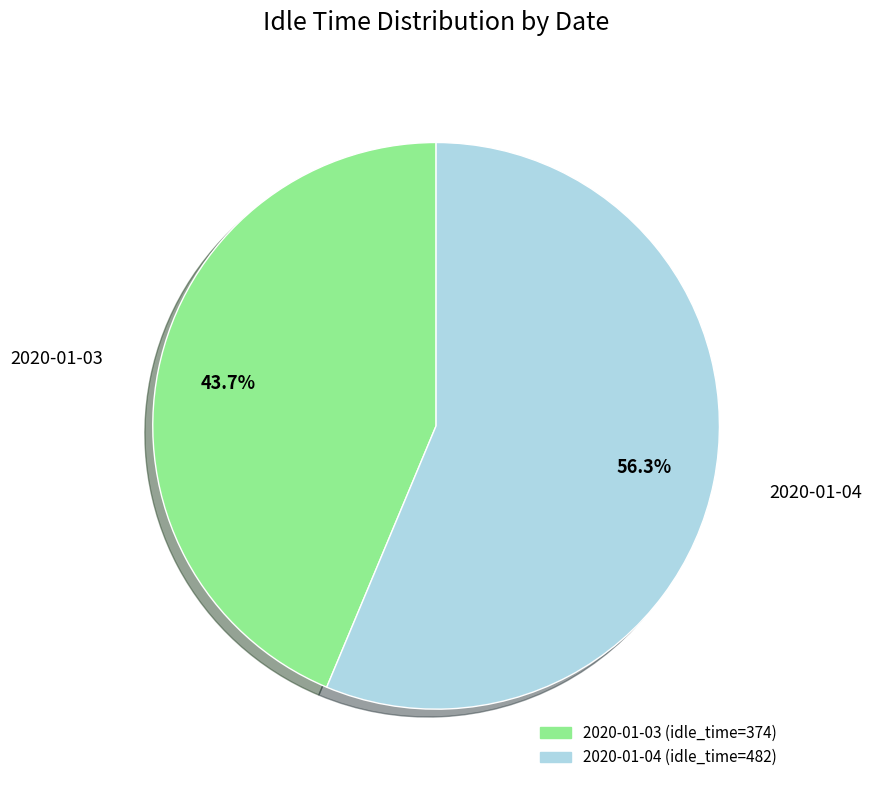

Do 2020-01-04 and 2020-01-03 together represent more than half of the pie?

Yes